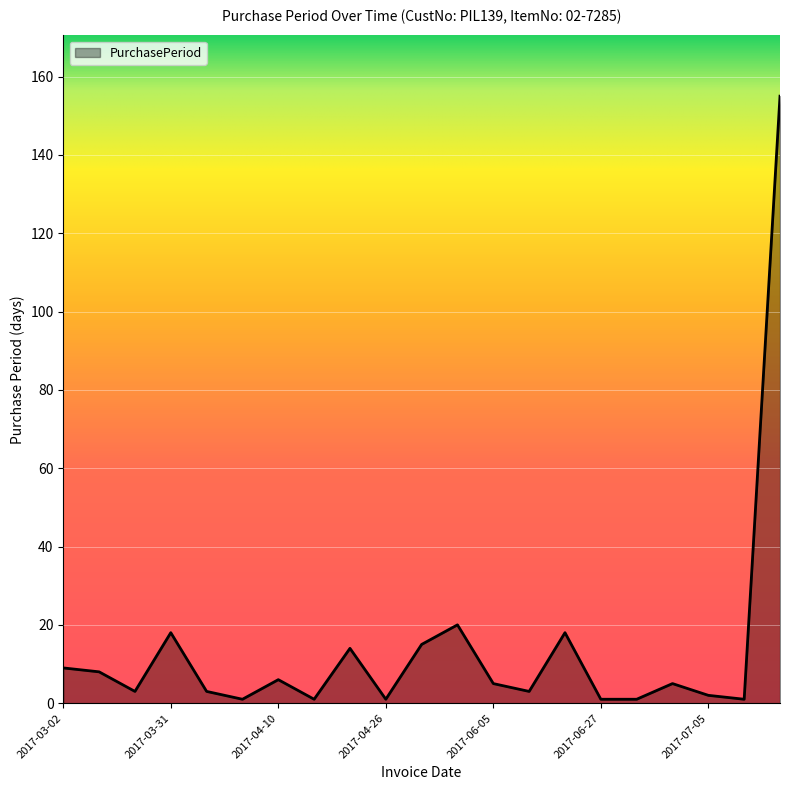

What is the greatest value displayed?

155